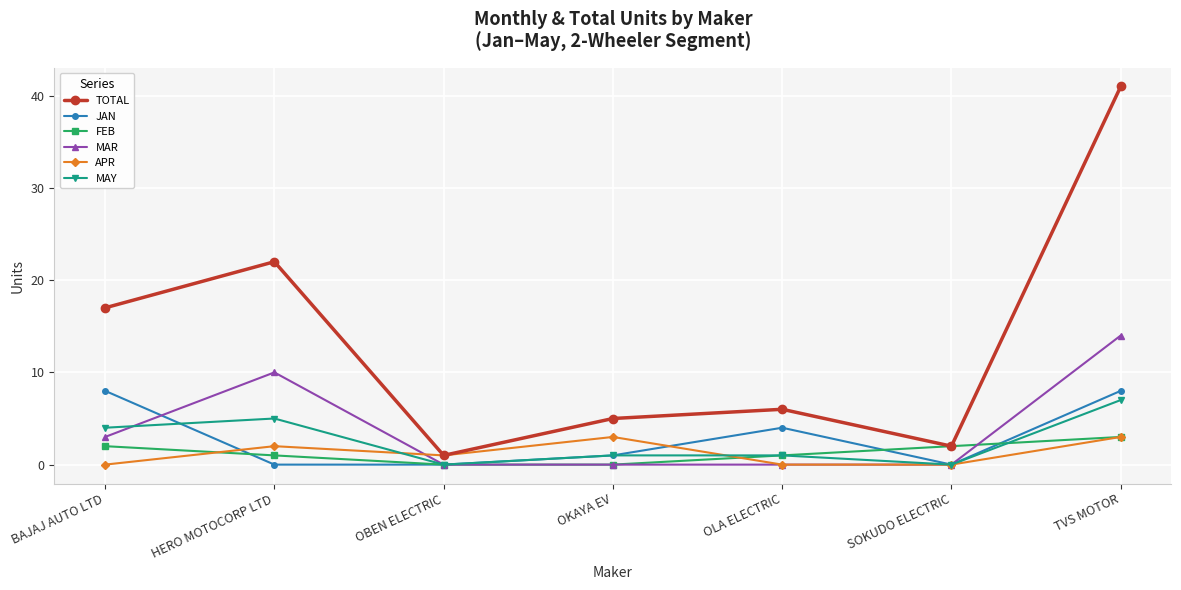

How many categories are shown in the chart?

7